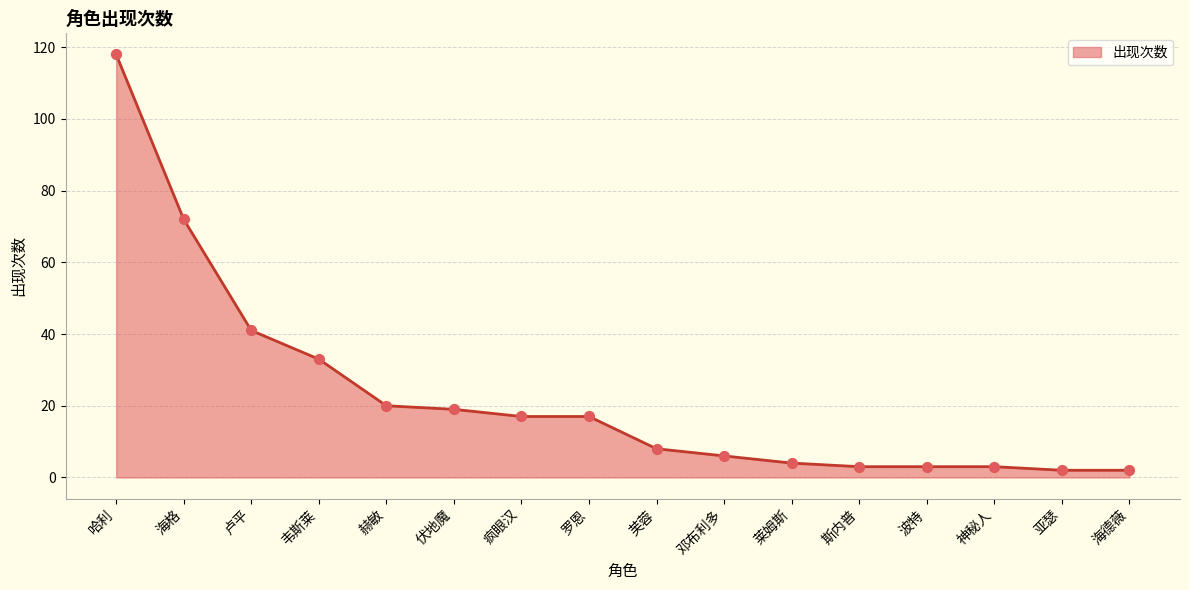

Approximately how many times larger is the value at 邓布利多 compared to 海格?

0.1